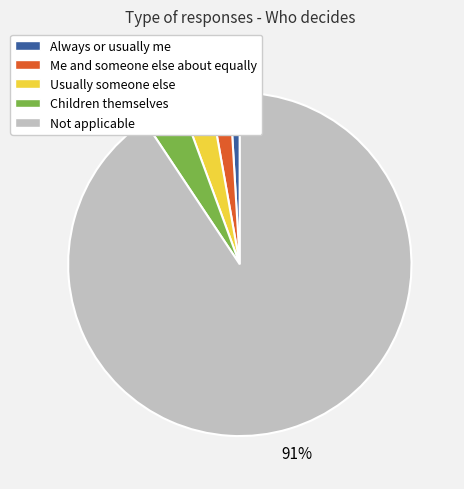

What percentage is the Me and someone else about equally slice, to the nearest percent?

2%